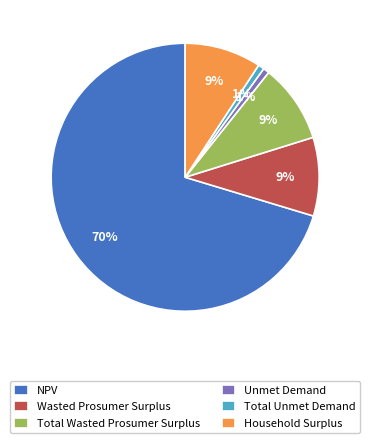

Combined, do Household Surplus and Total Unmet Demand account for over 50%?

No